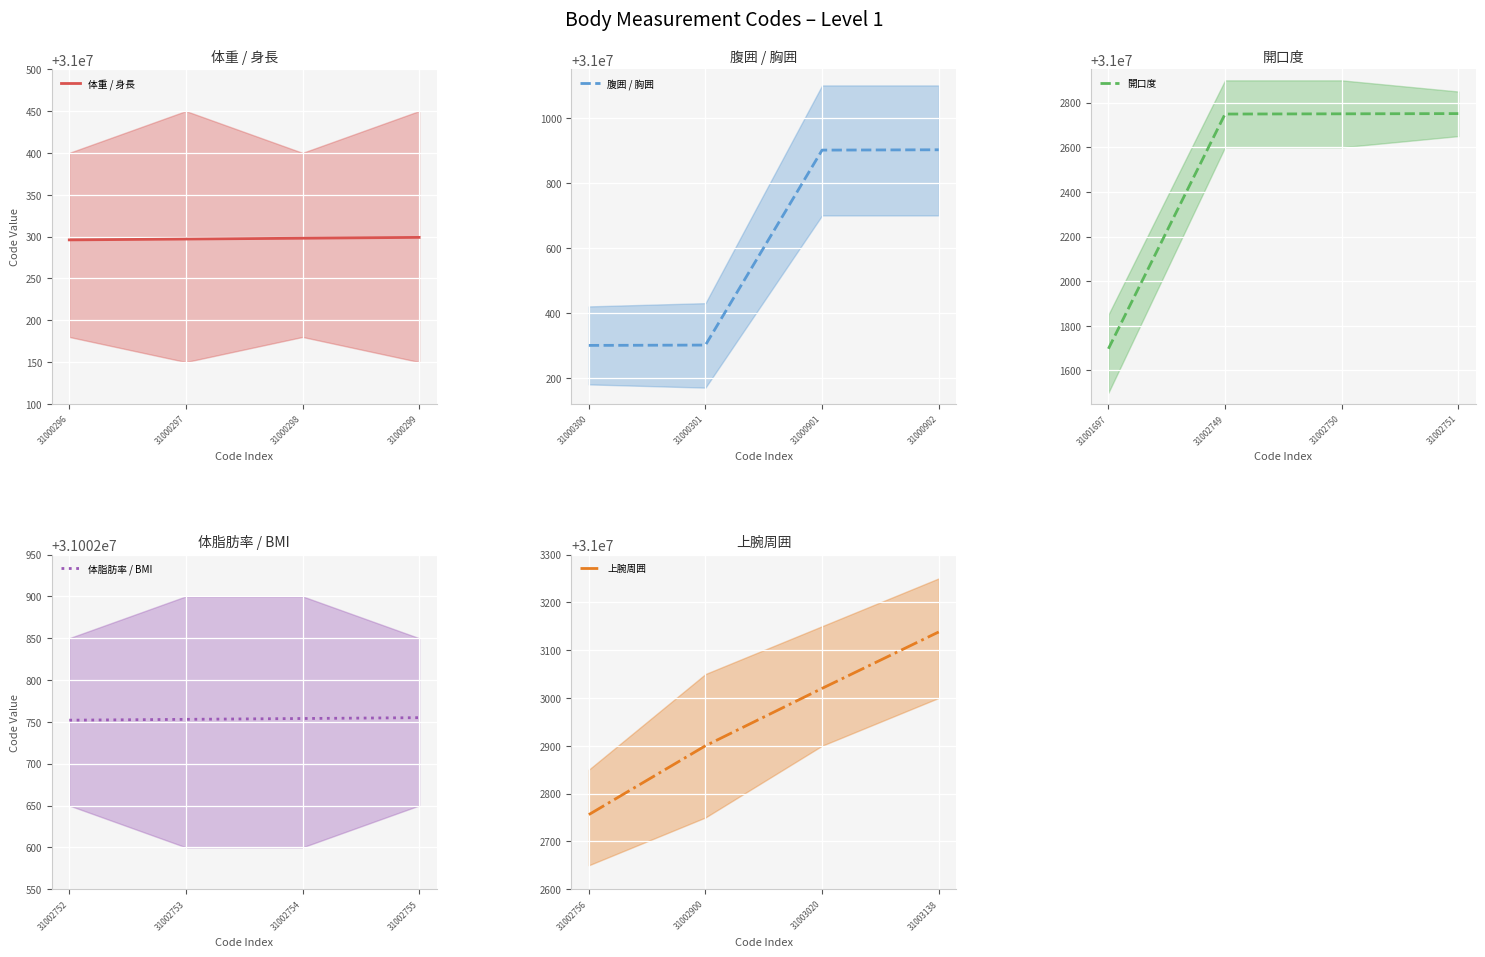

What is the greatest value displayed?

31003138